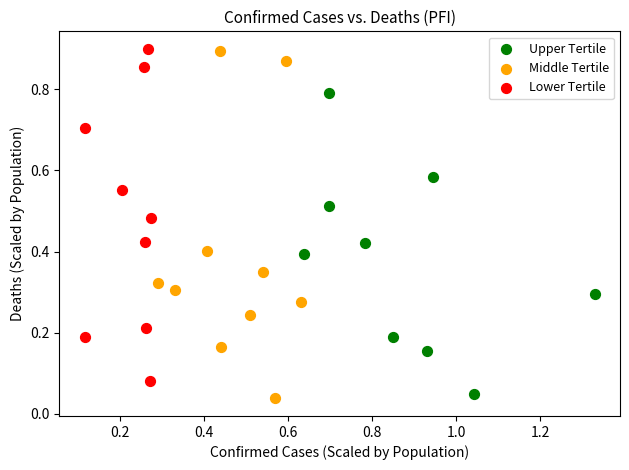

Which series has the largest Y range (max minus min)?

Middle Tertile